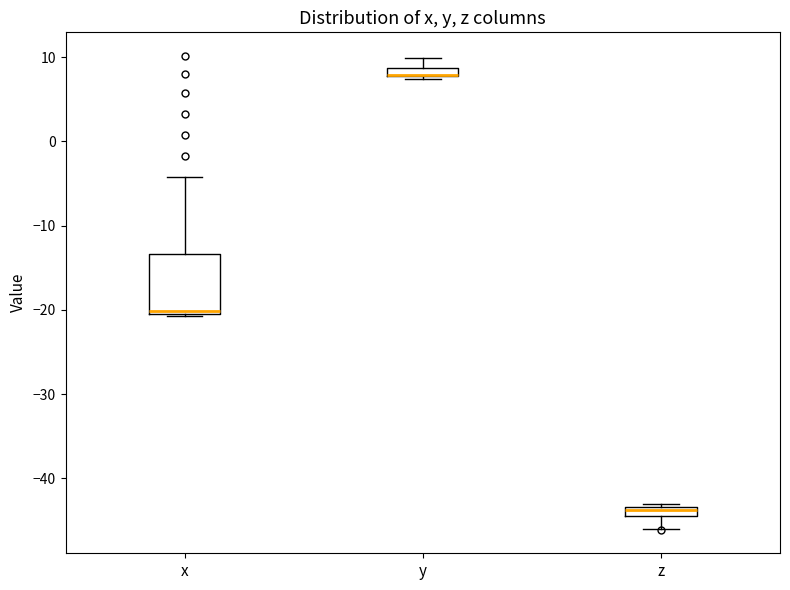

Where is the upper edge of the box for y on the y-axis? The values are not printed on the chart, so give them approximately, as read against the axis.

9